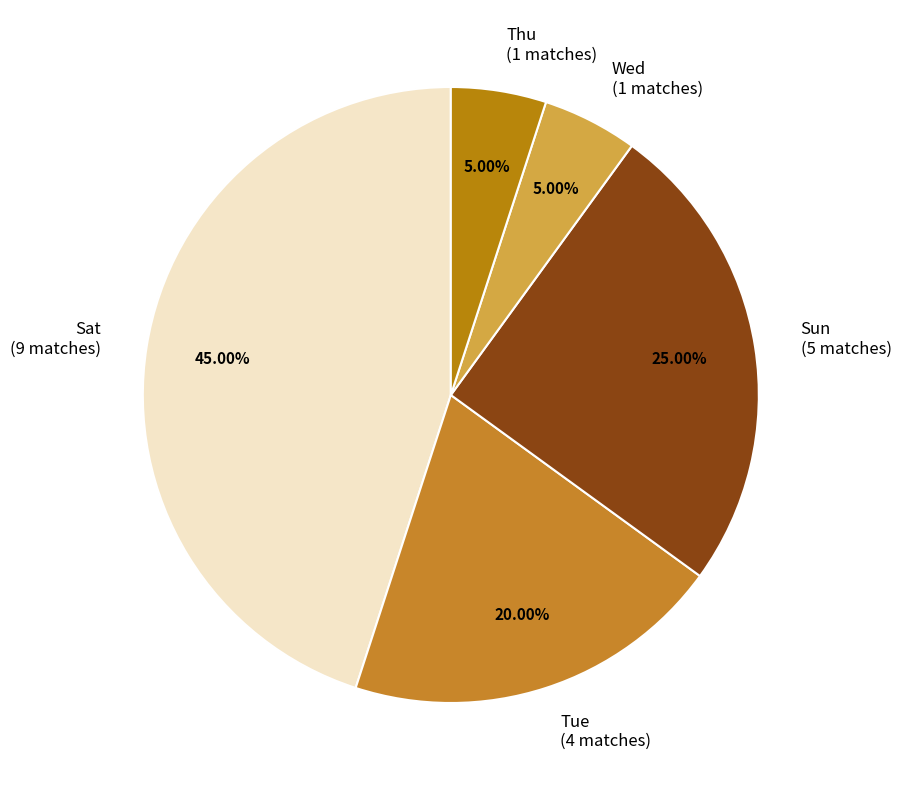

Is it true that Sat is 55% of the pie?

False